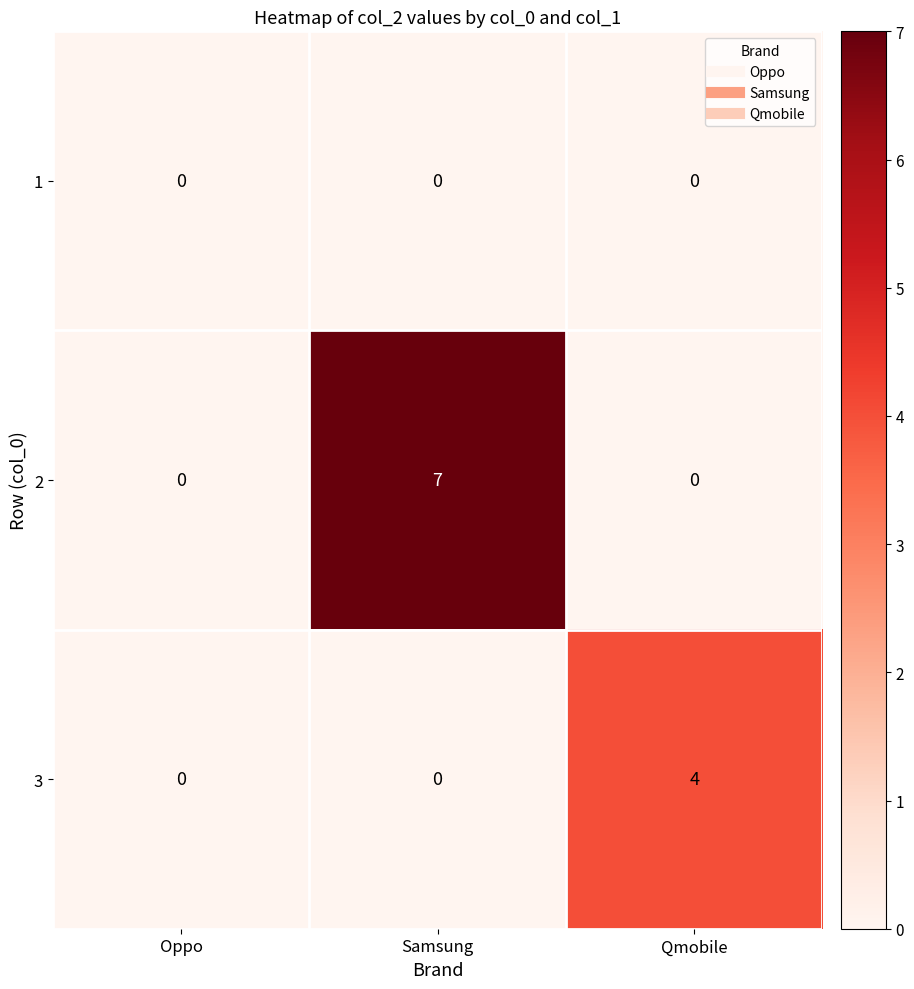

How many 2 values are between 0 and 7?

3